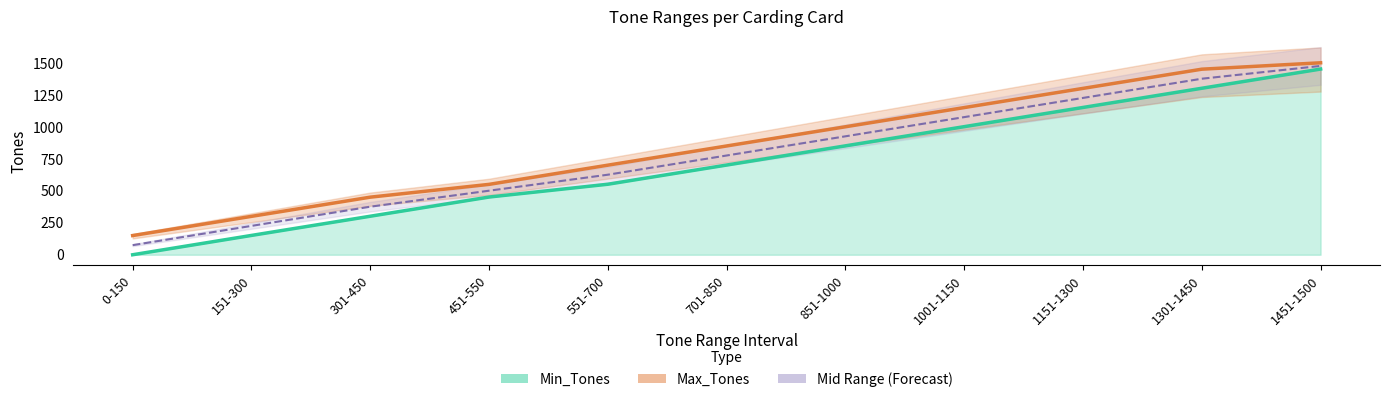

Is it true that Min_Tones equals 301.0 at 301-450?

True